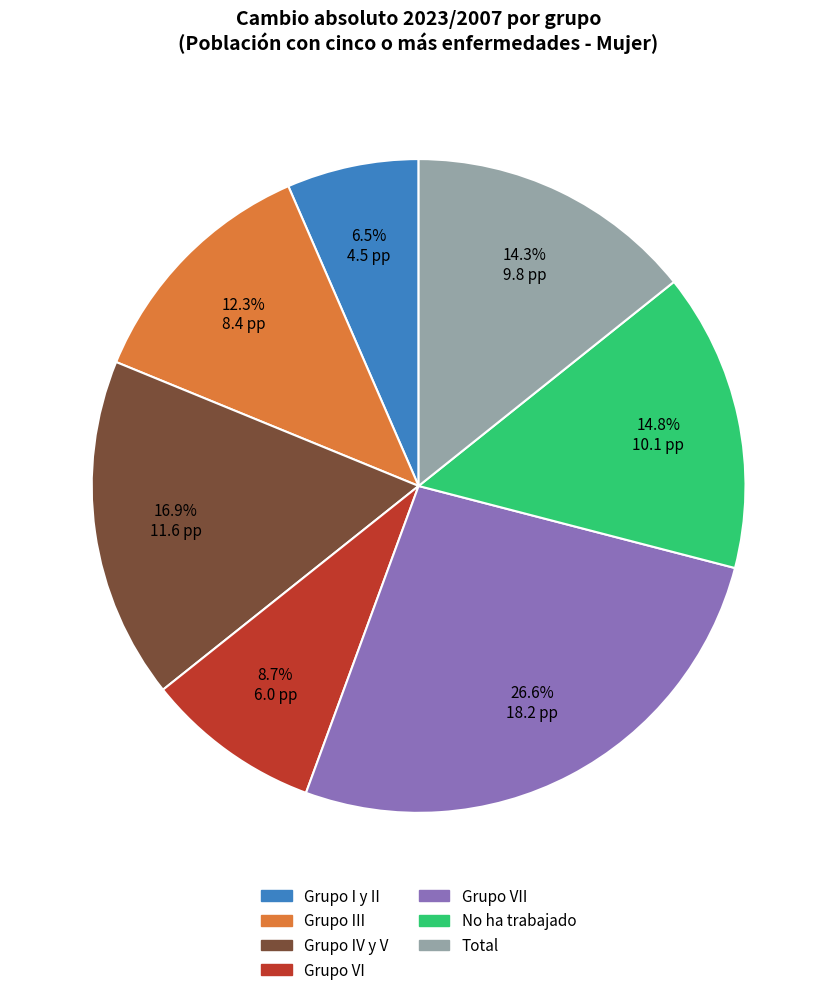

Is it true that Grupo VI is 9% of the pie?

True